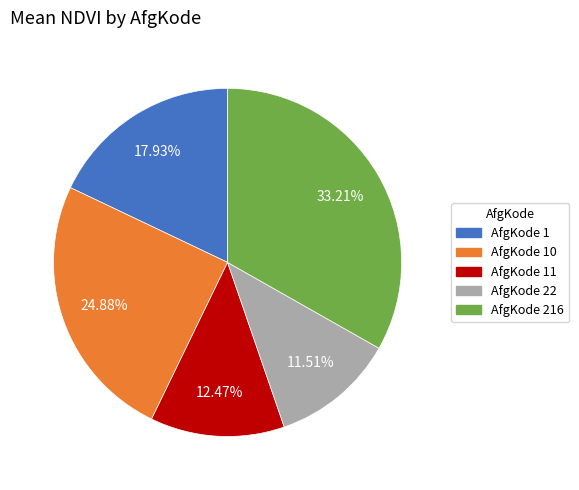

Is there a majority slice in this chart?

No